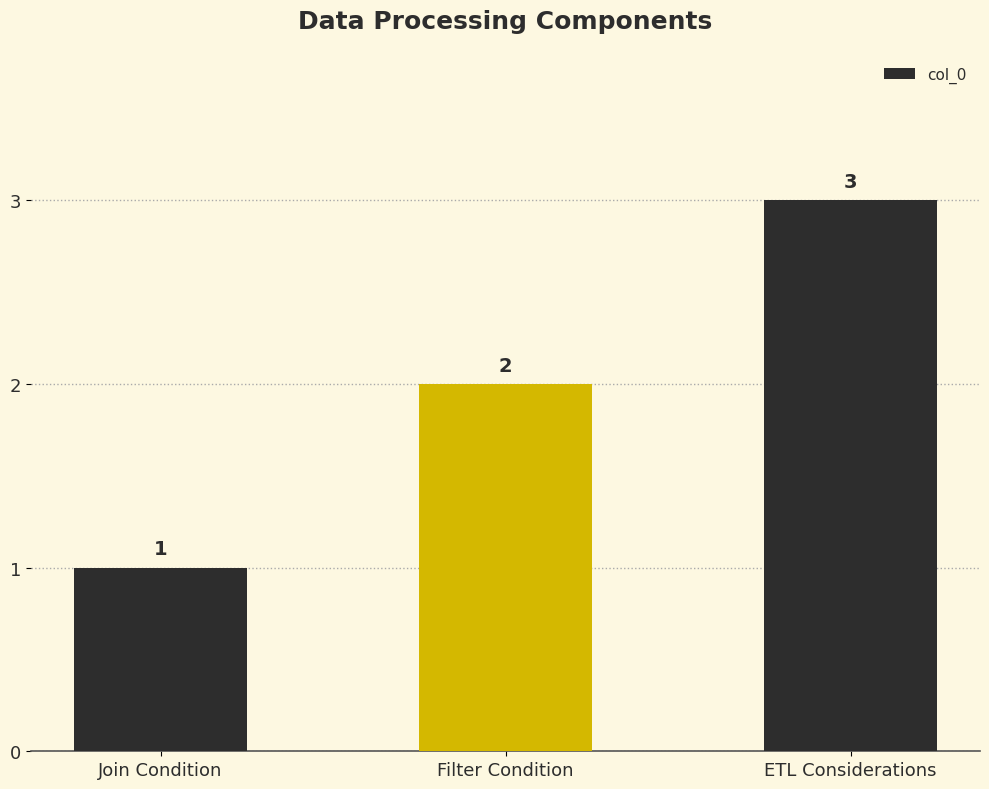

Which category has the lowest value across all series?

Join Condition